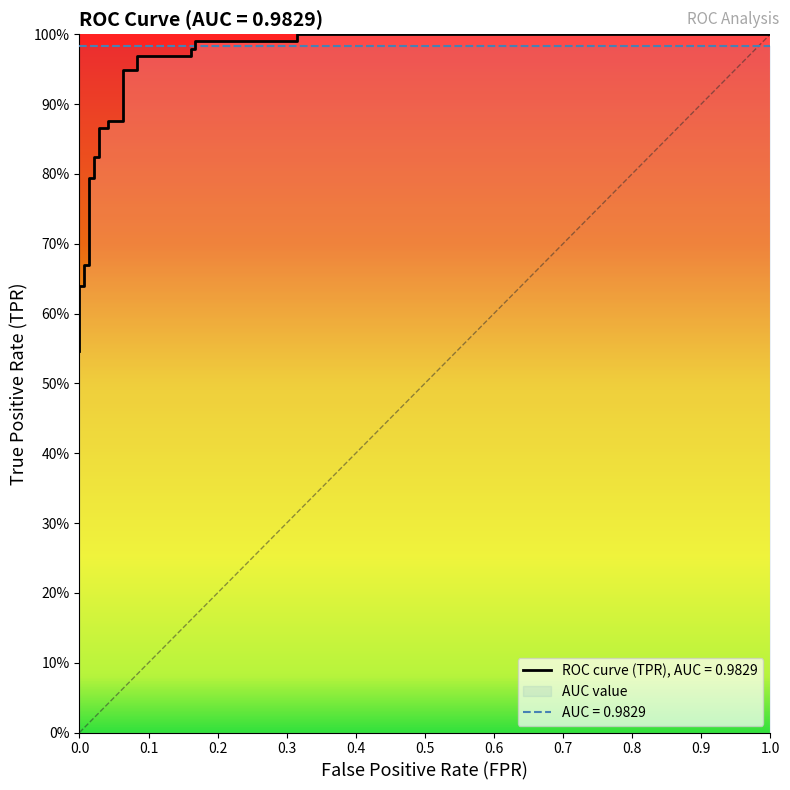

True or false: the data shows 1.1 at 5.

False